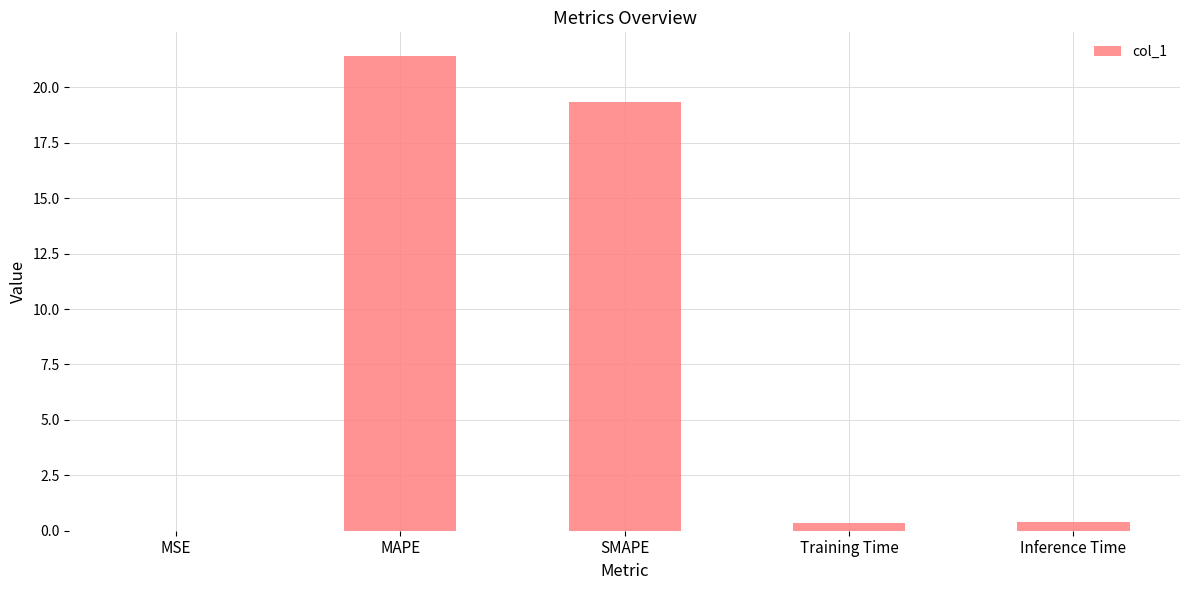

Which label corresponds to the largest value in the chart?

MAPE